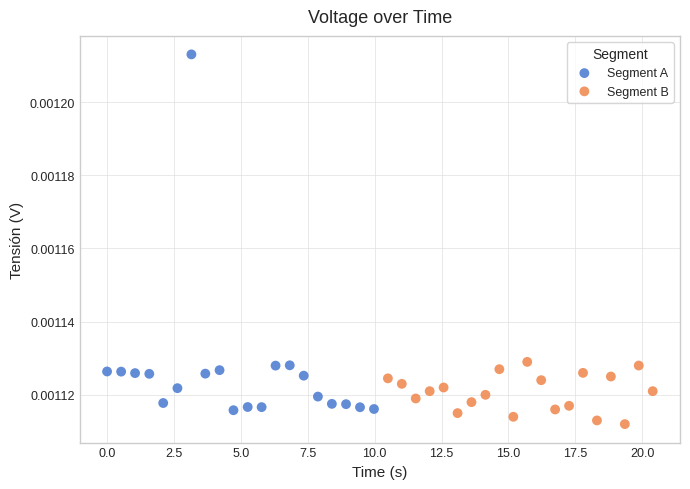

Which series has the widest spread of Y values?

Segment A